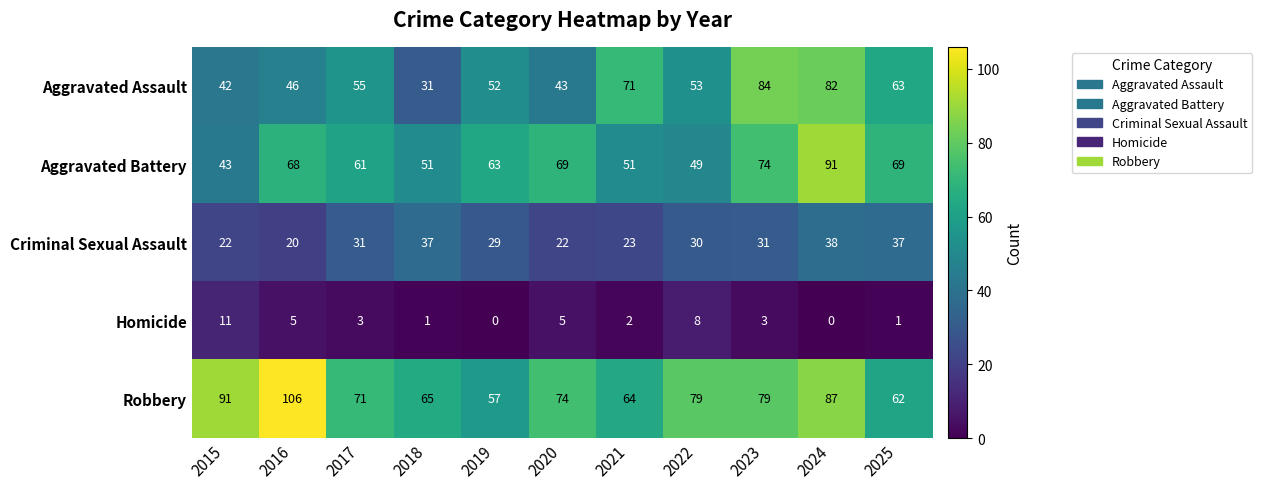

Rank the series at 2022 from lowest to highest value.

Homicide, Criminal Sexual Assault, Aggravated Battery, Aggravated Assault, Robbery